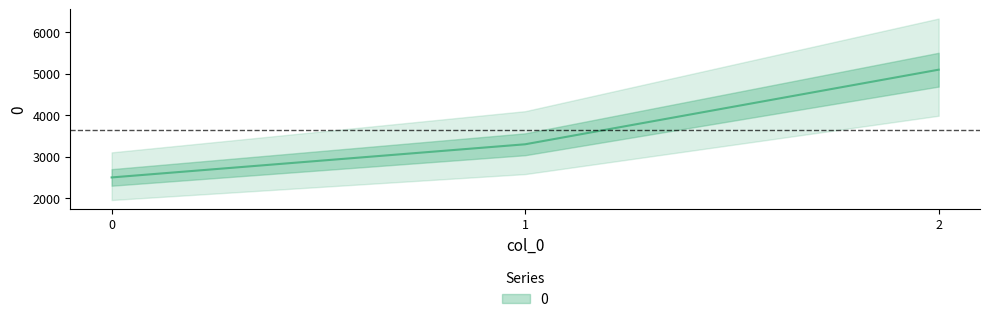

Reading left to right, extract all data points from this chart.

0=2500	1=3300	2=5100